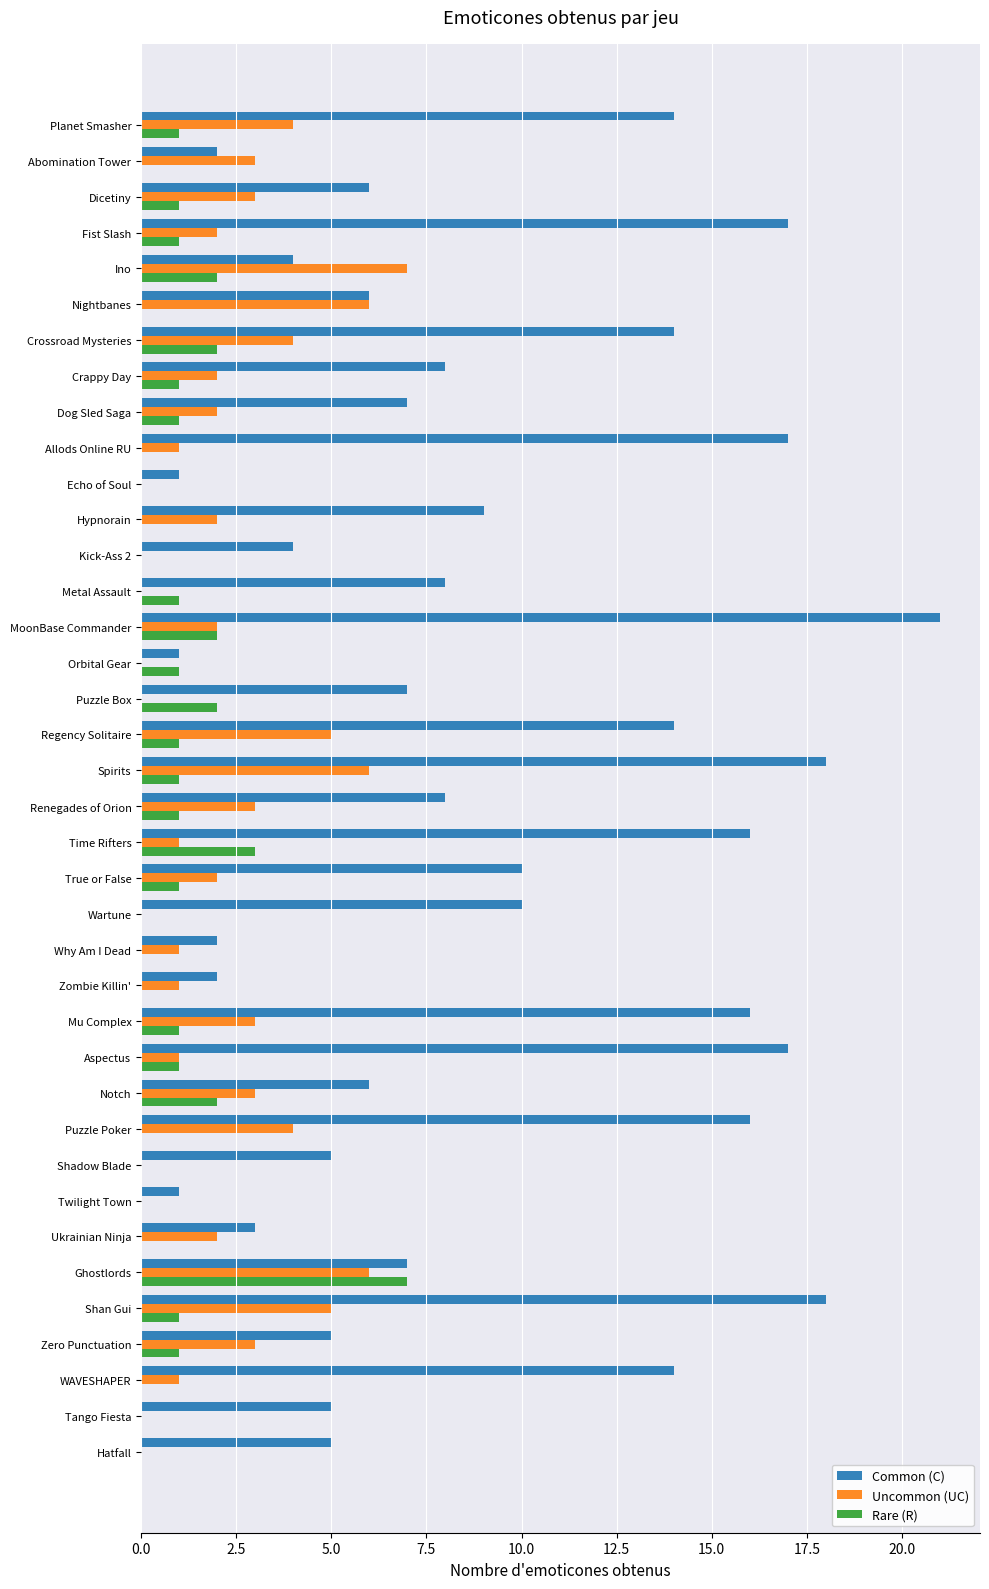

The value of Uncommon (UC) at Spirits is 6. True or false?

True